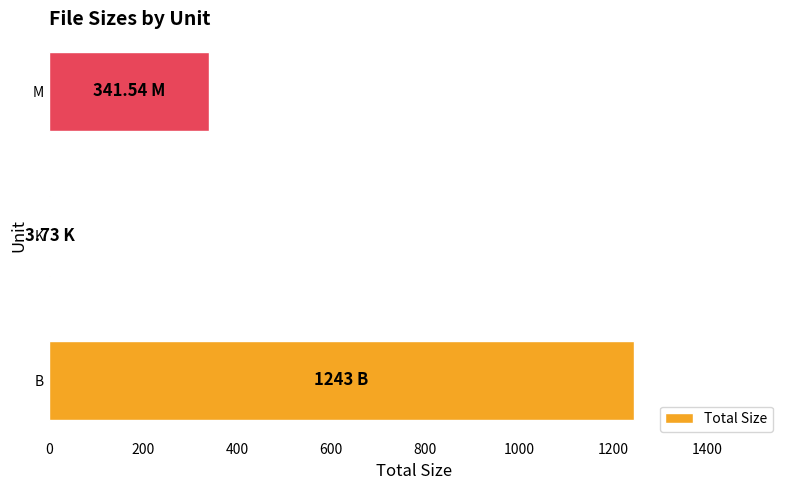

Which has a higher value, B or K?

B